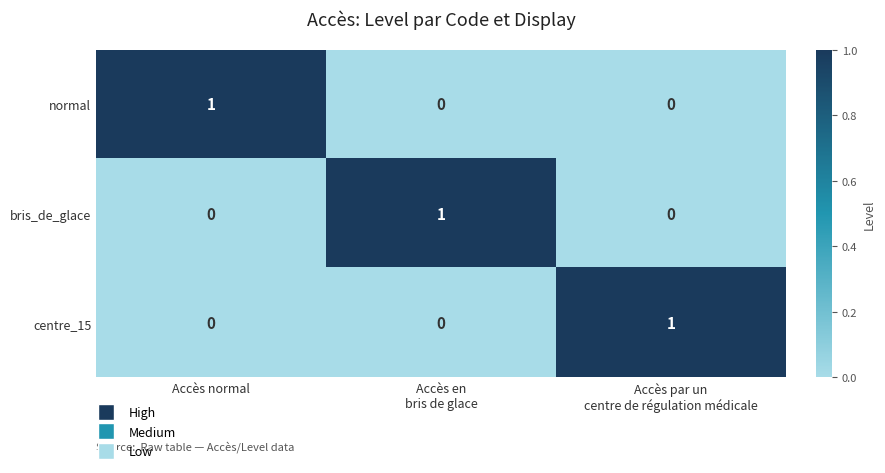

Reading left to right, what are all the values shown in this chart?

normal: 1	0	0
bris_de_glace: 0	1	0
centre_15: 0	0	1